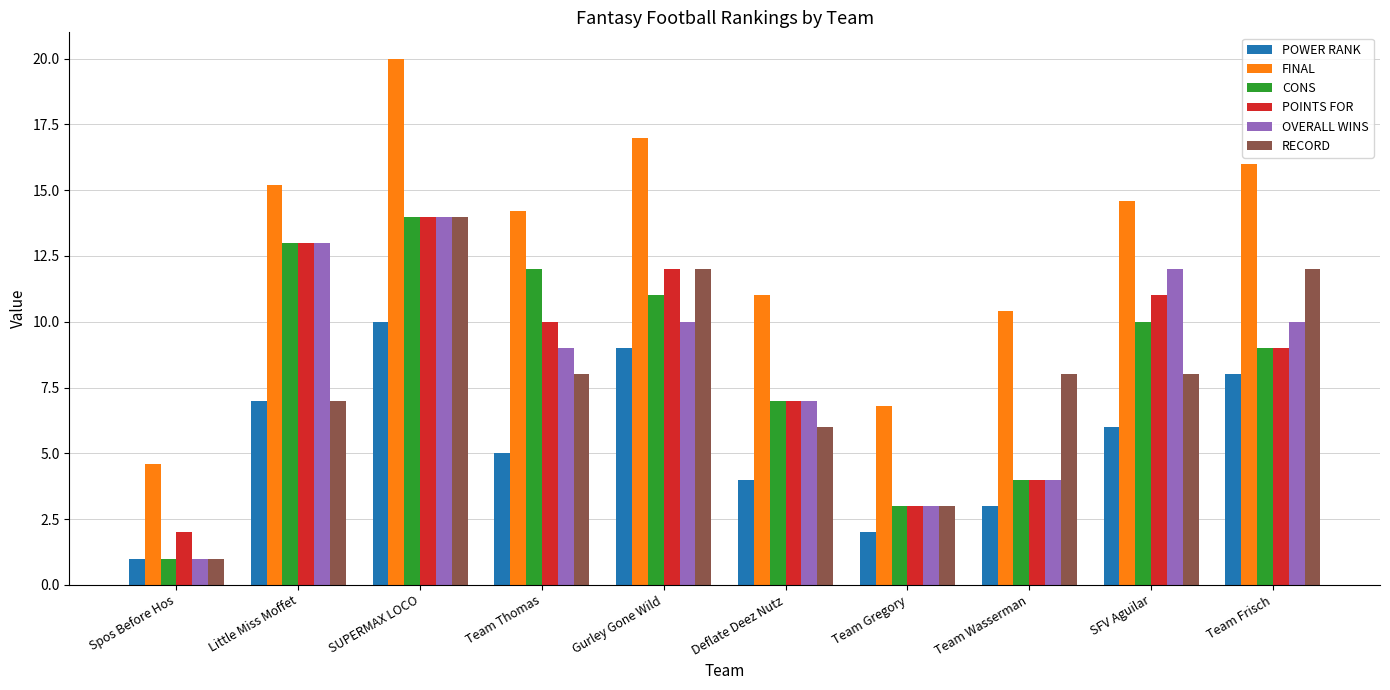

What is the sum of the FINAL values at Gurley Gone Wild and Deflate Deez Nutz?

28.0